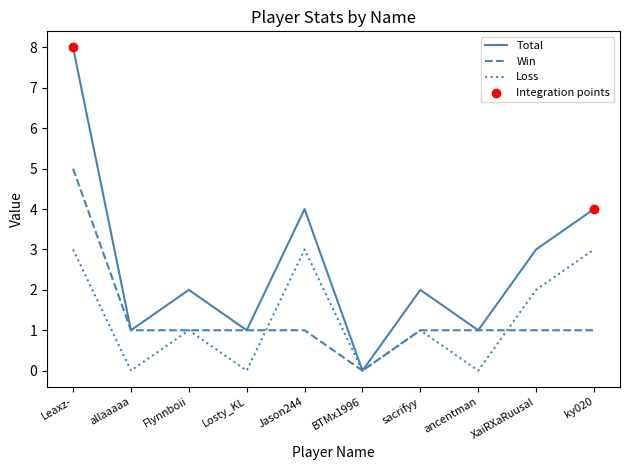

Is the value of Total at Leaxz- greater than the value of Win at Jason244?

Yes